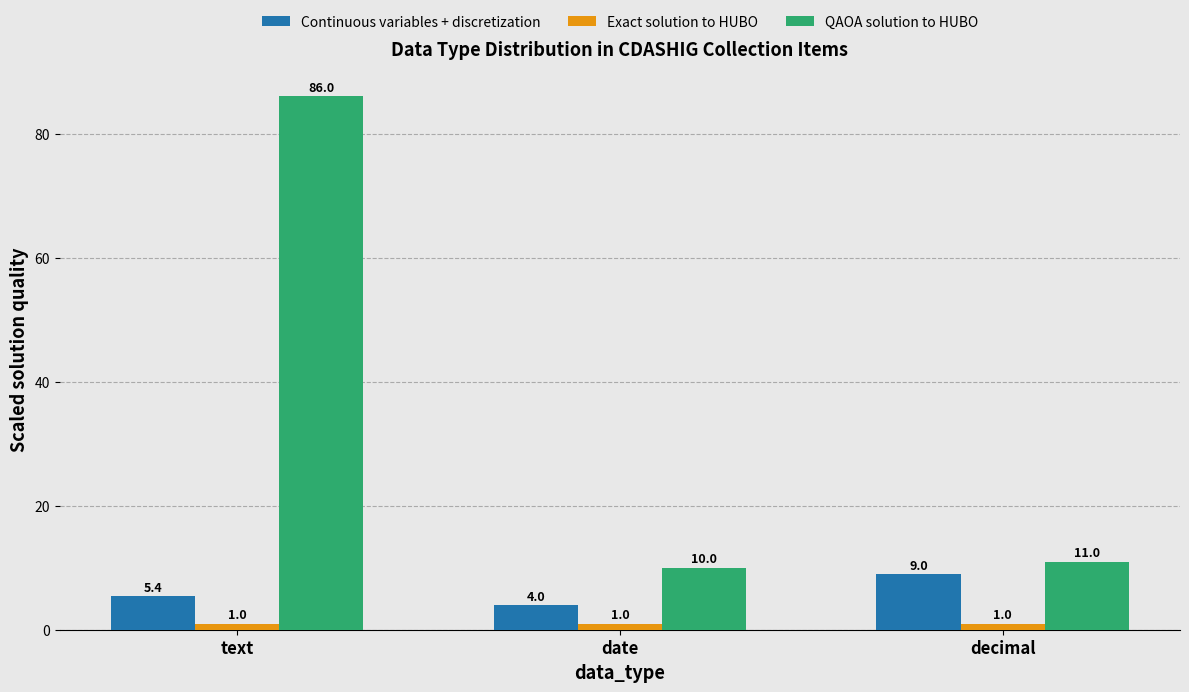

What is the lowest value of the Exact solution to HUBO series?

1.0